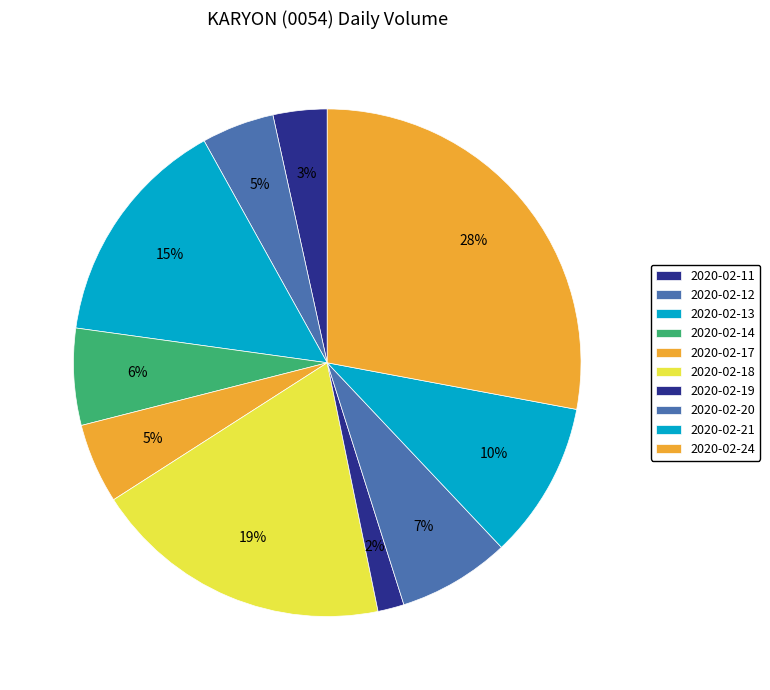

Which slice is the smallest?

2020-02-19